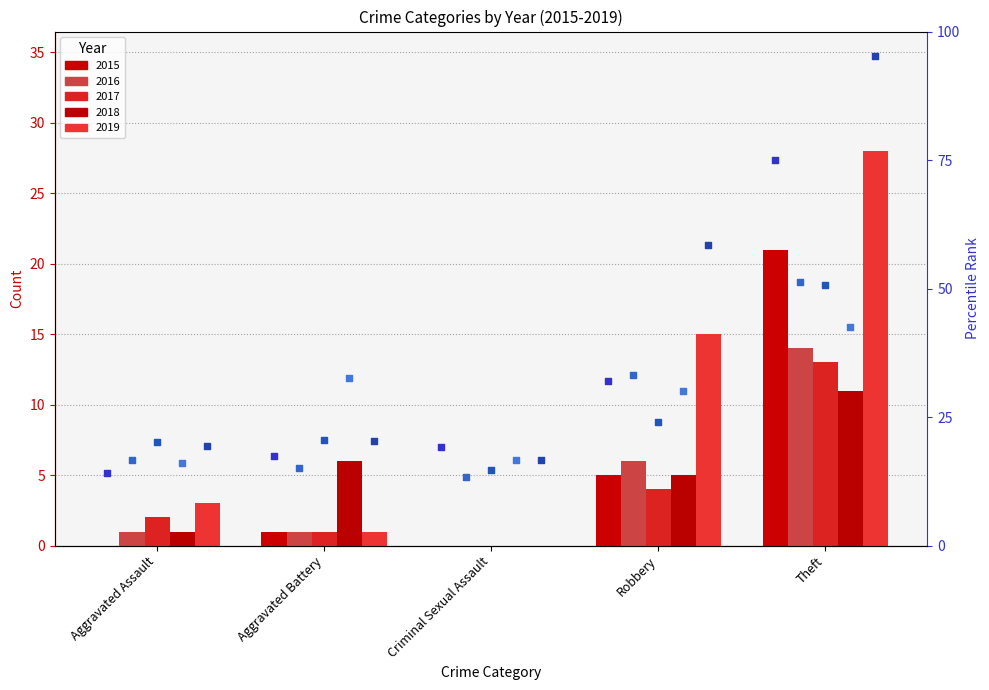

Between Robbery and Aggravated Battery, which is larger?

Robbery